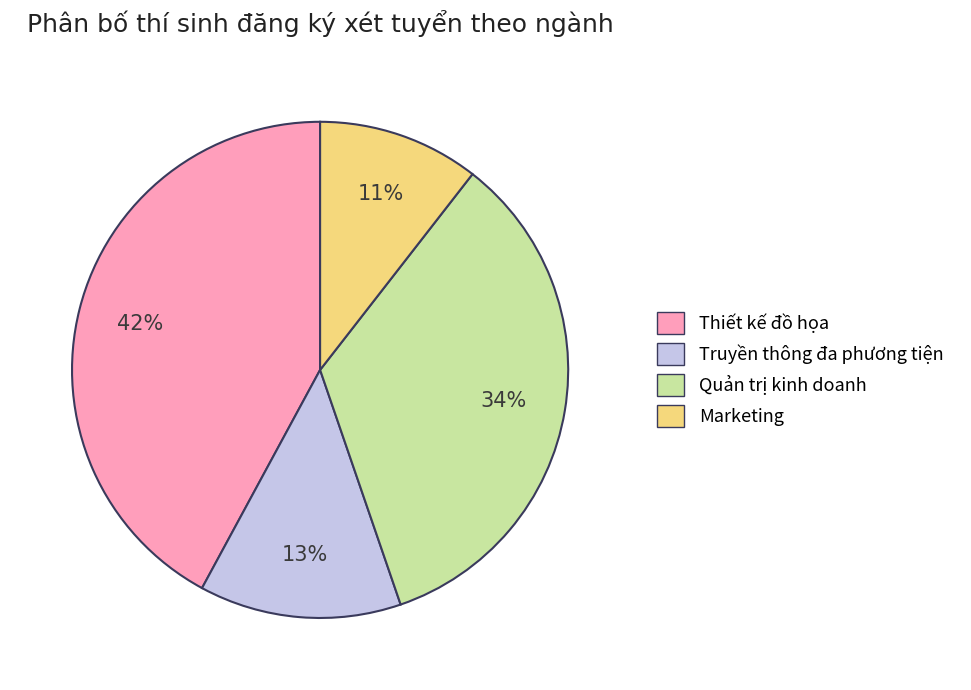

Does Thiết kế đồ họa account for over 50% of the chart?

No